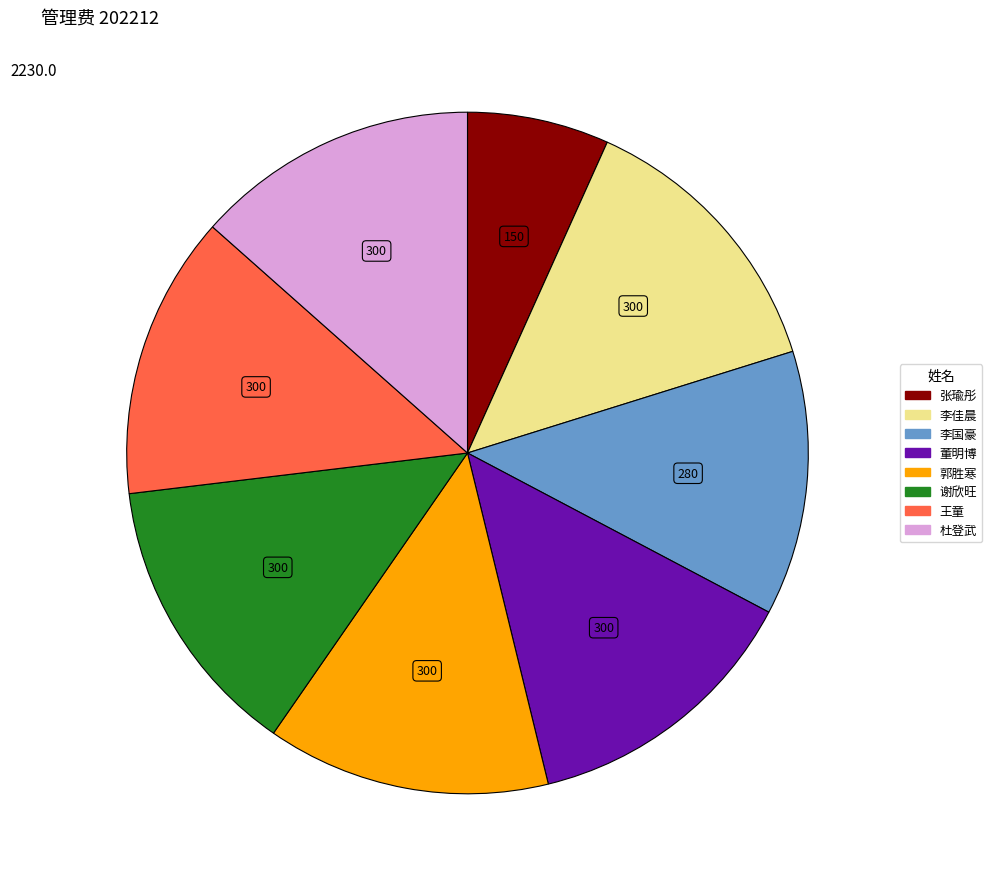

Is it true that 郭胜寒 is 8% of the pie?

False